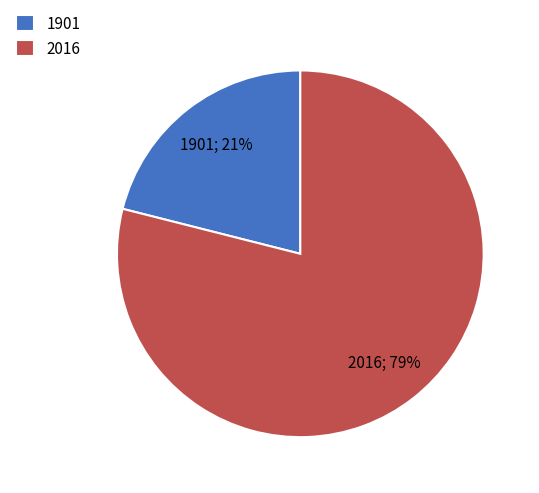

What is the ratio of the value at 1901 to the value at 2016?

0.3